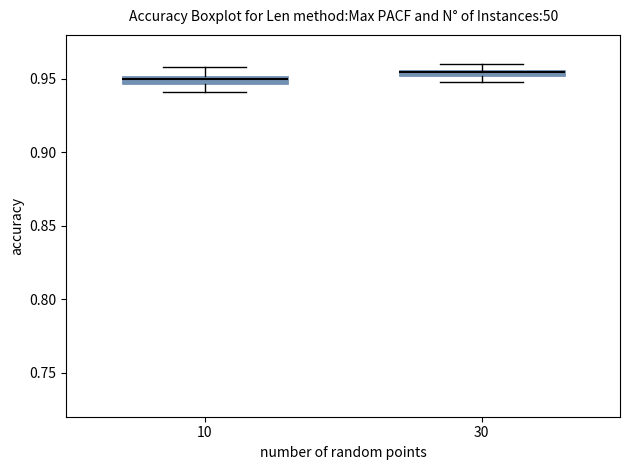

Where is the upper edge of the box at x = 30 on the y-axis? The values are not printed on the chart, so give them approximately, as read against the axis.

0.955